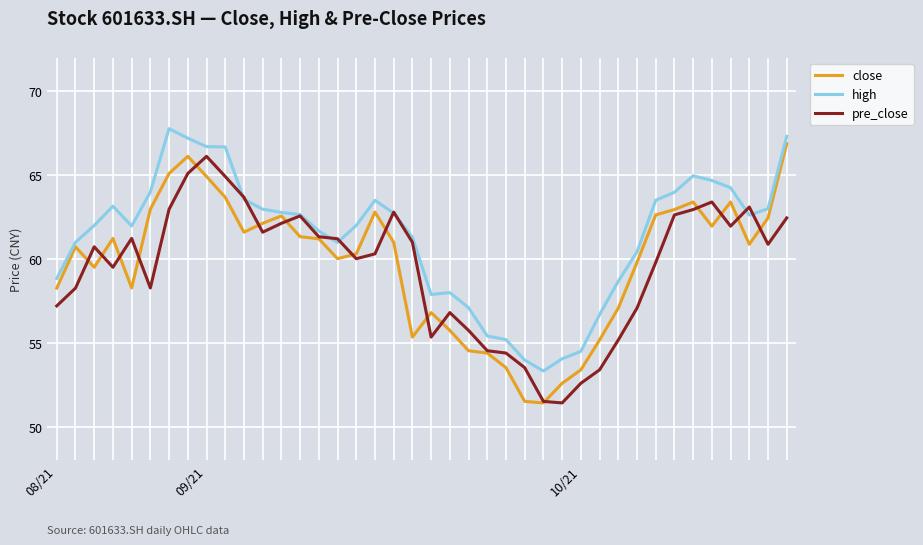

Which series has the largest total across all categories?

high